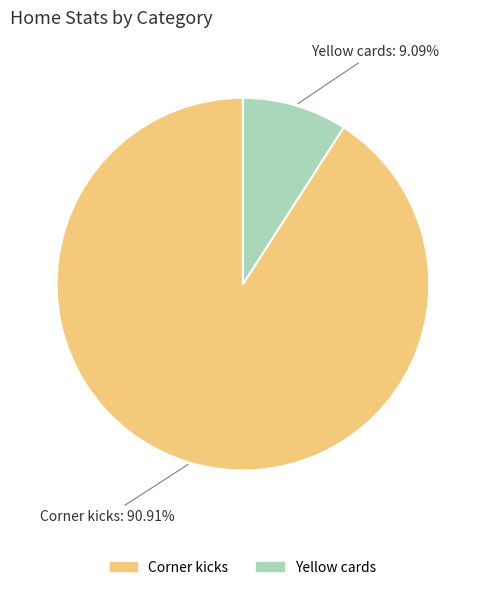

The Corner kicks slice represents 91% of the pie. True or false?

True